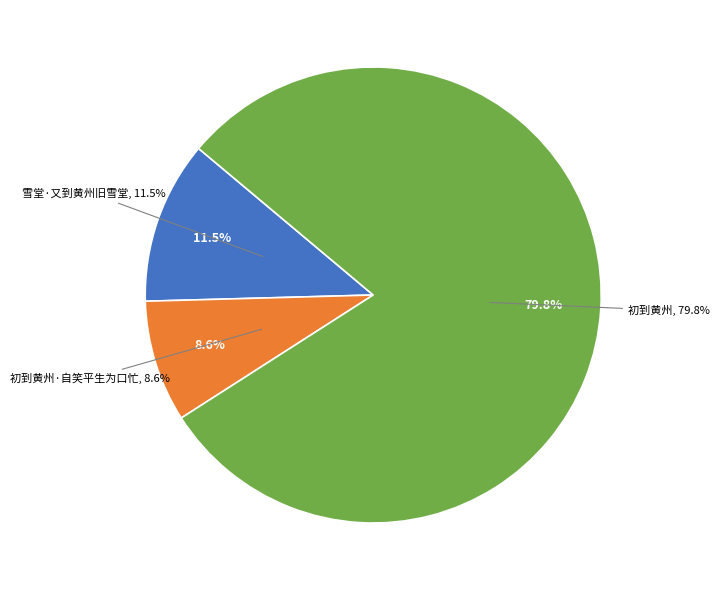

Is there any slice that represents more than half of the pie?

Yes